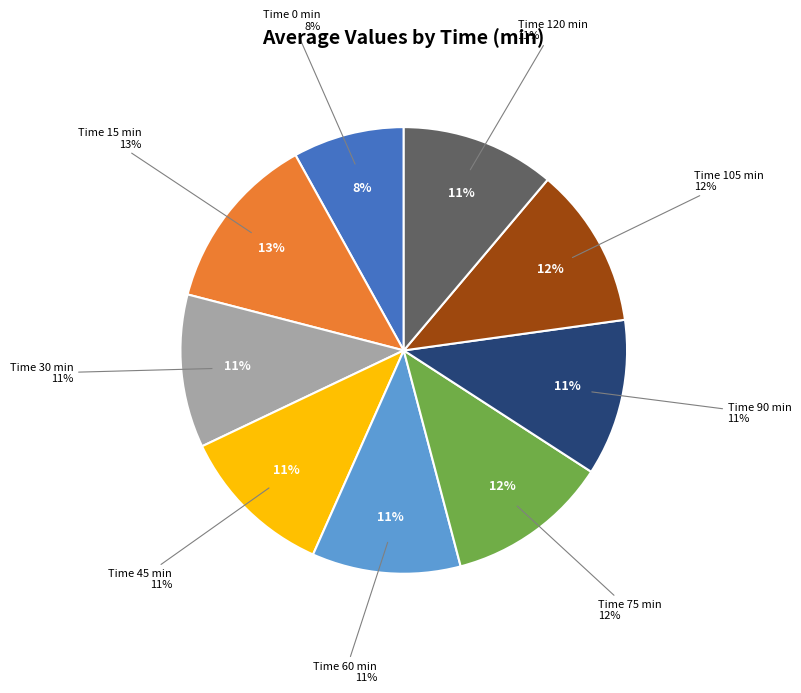

Is there a majority slice in this chart?

No